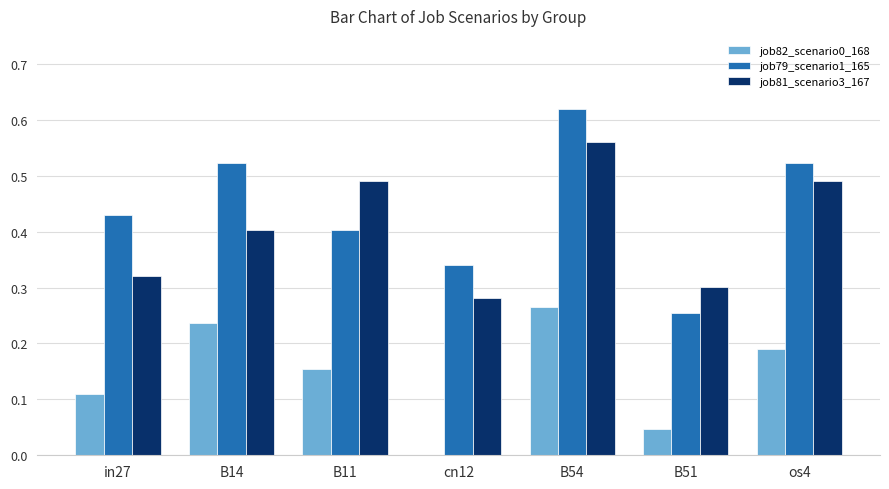

Which series has the largest total across all categories?

job79_scenario1_165